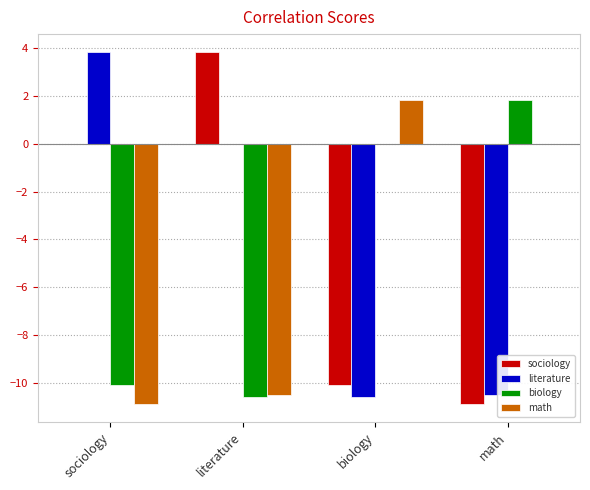

What is the sum of all sociology values?

-17.2